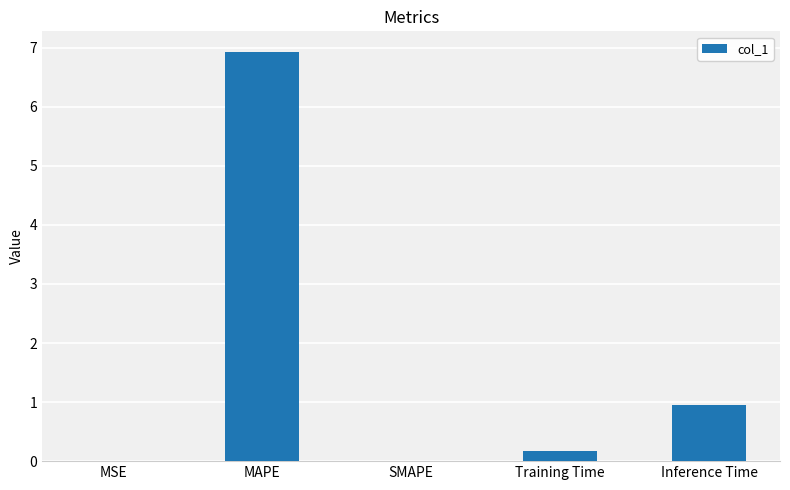

What is the change in value from MAPE to Training Time?

-6.8